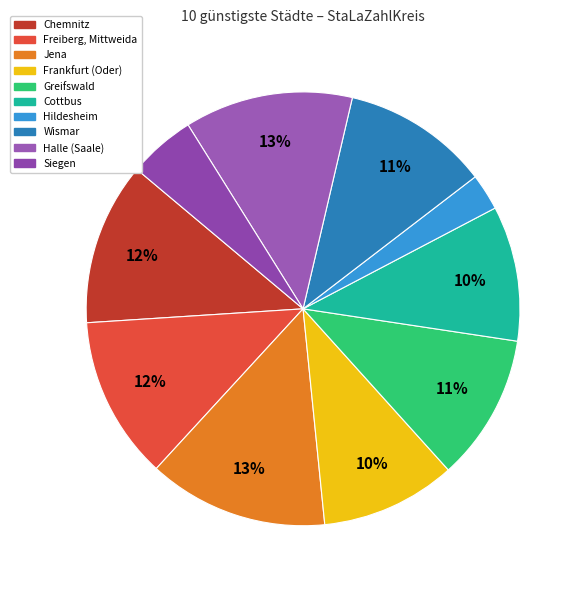

Does Halle (Saale) account for over 50% of the chart?

No